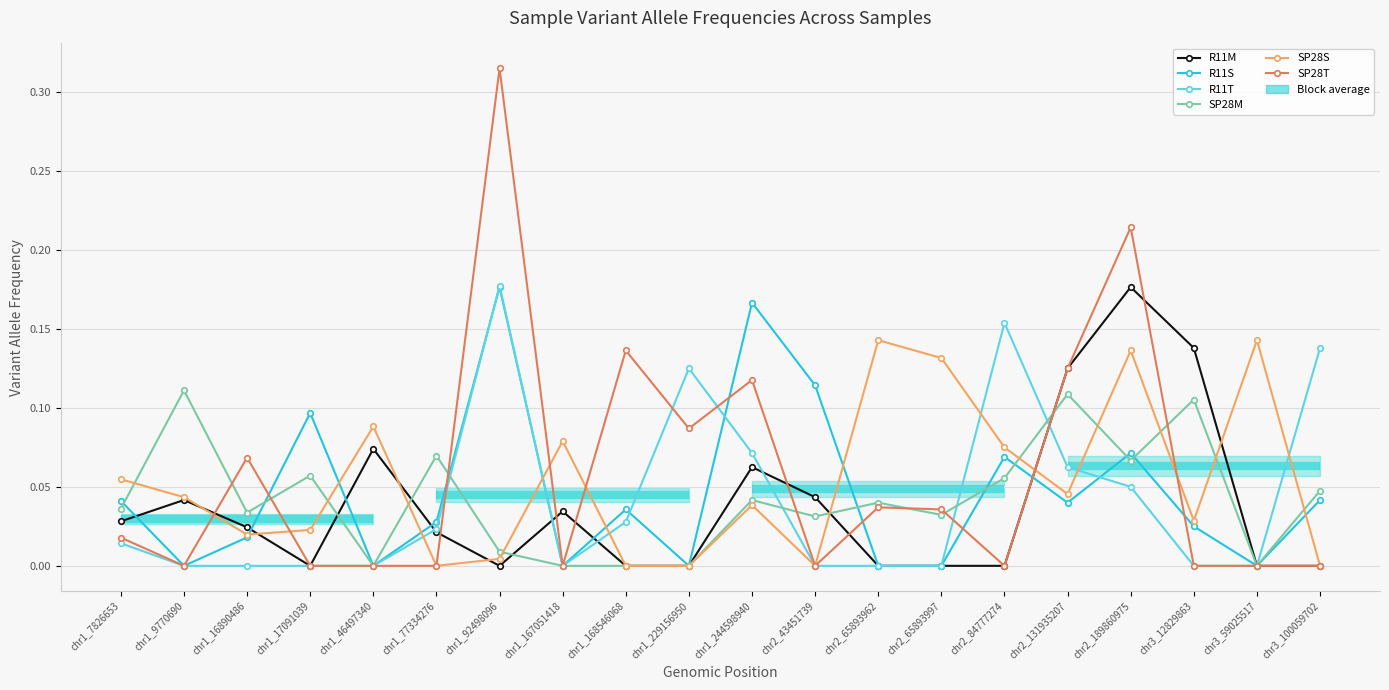

Rank the categories by R11T value from highest to lowest.

chr1_92498096, chr2_84777274, chr3_100059702, chr1_229156950, chr1_244598940, chr2_131935207, chr2_189860975, chr1_168546068, chr1_77334276, chr1_7826653, chr1_9770690, chr1_16890486, chr1_17091039, chr1_46497340, chr1_167051418, chr2_43451739, chr2_65893962, chr2_65893997, chr3_12829863, chr3_59025517